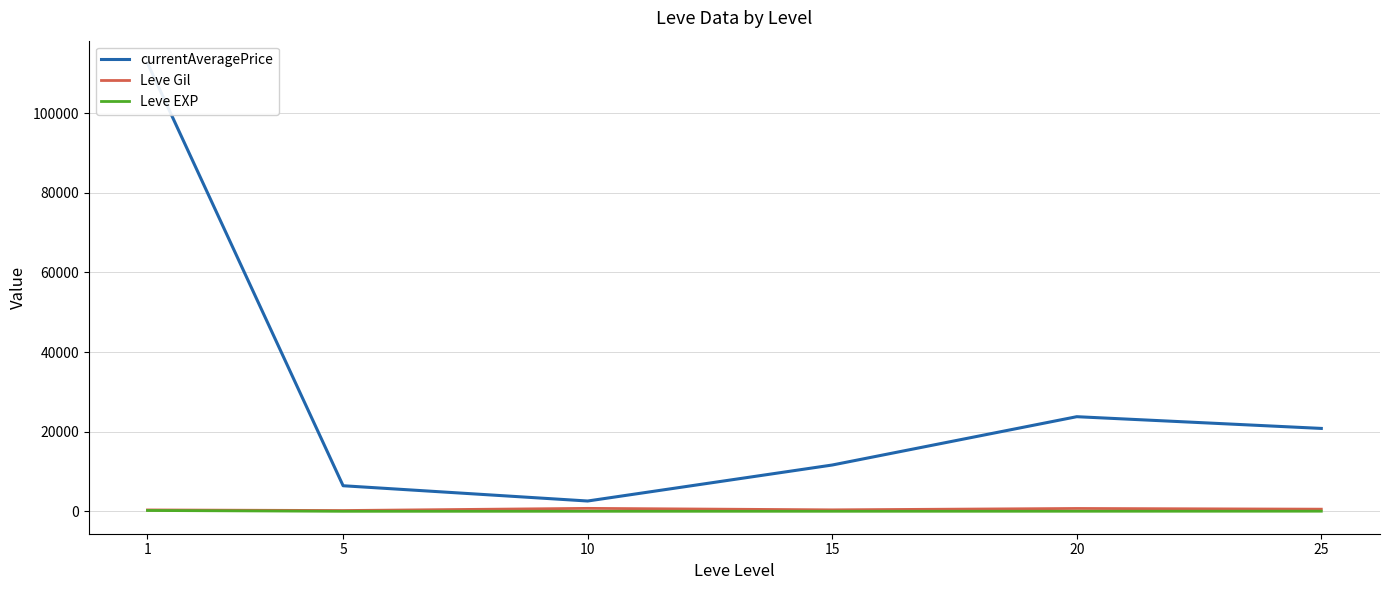

What is the average value of the Leve EXP series?

48.2